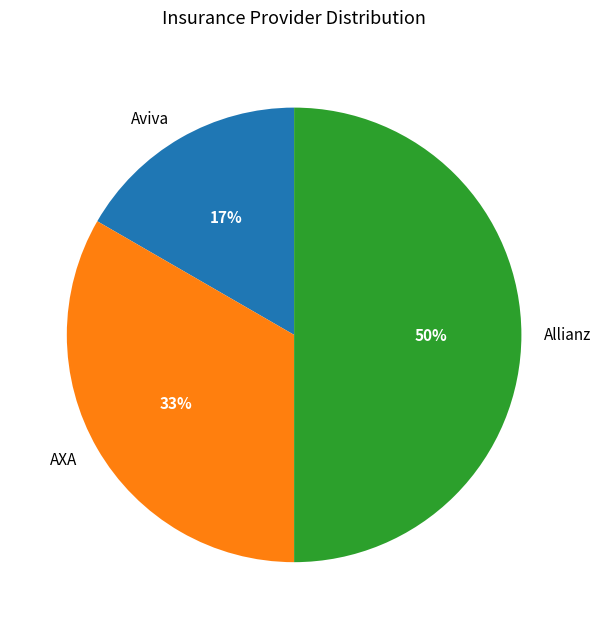

To the nearest percent, what is the difference between the AXA and Allianz slice percentages?

17%